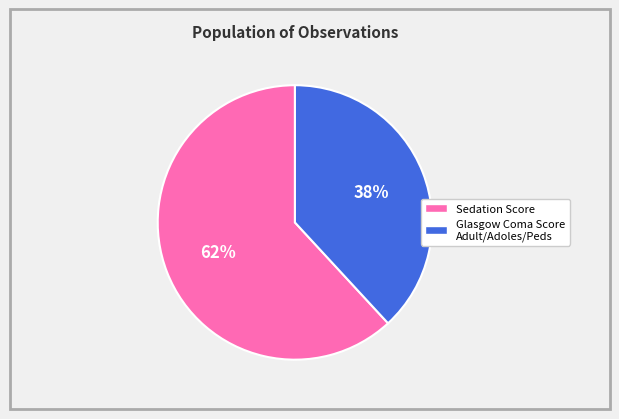

Is the sum of Glasgow Coma Score Adult/Adoles/Peds and Sedation Score greater than half?

Yes